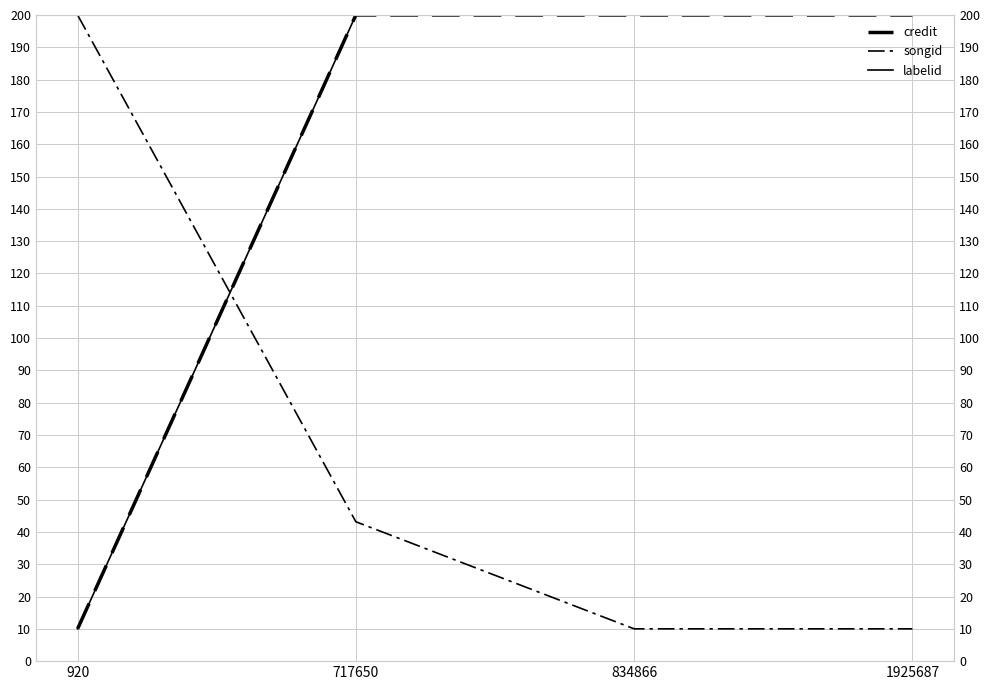

How many values in the songid series are below 43?

2